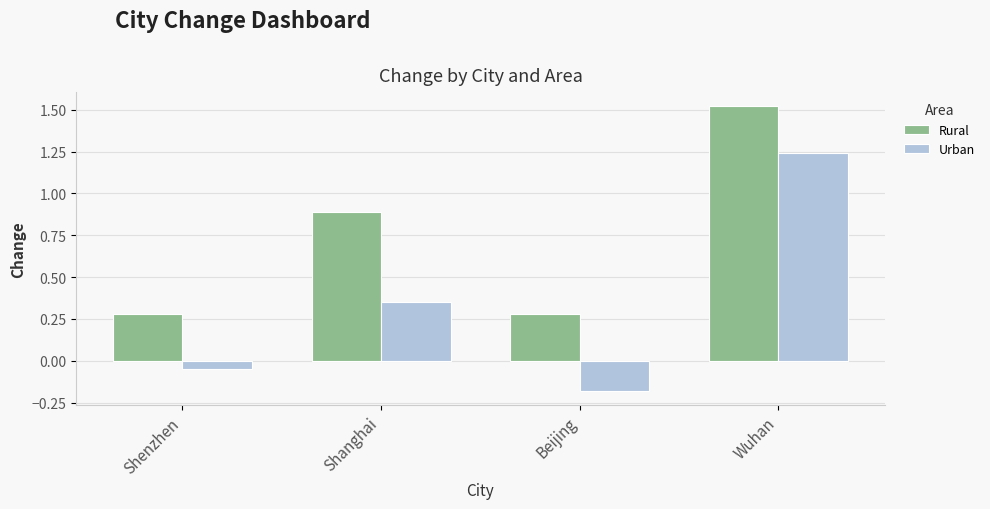

What are all the series names shown in the legend?

Rural, Urban